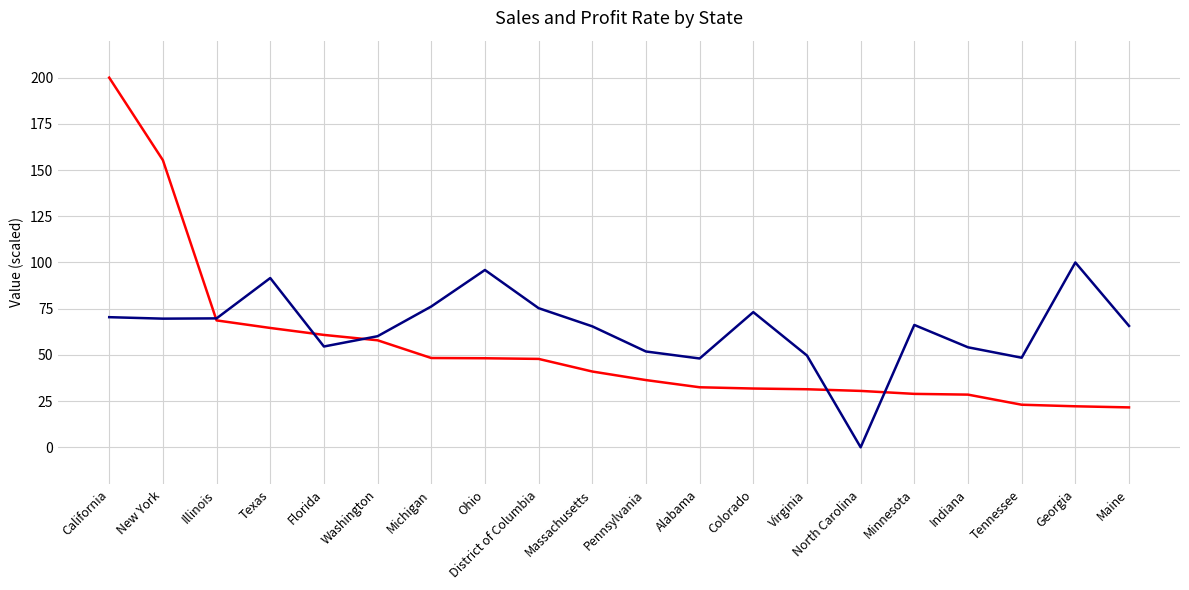

True or false: _Sales has a value of 47.8 at District of Columbia.

True